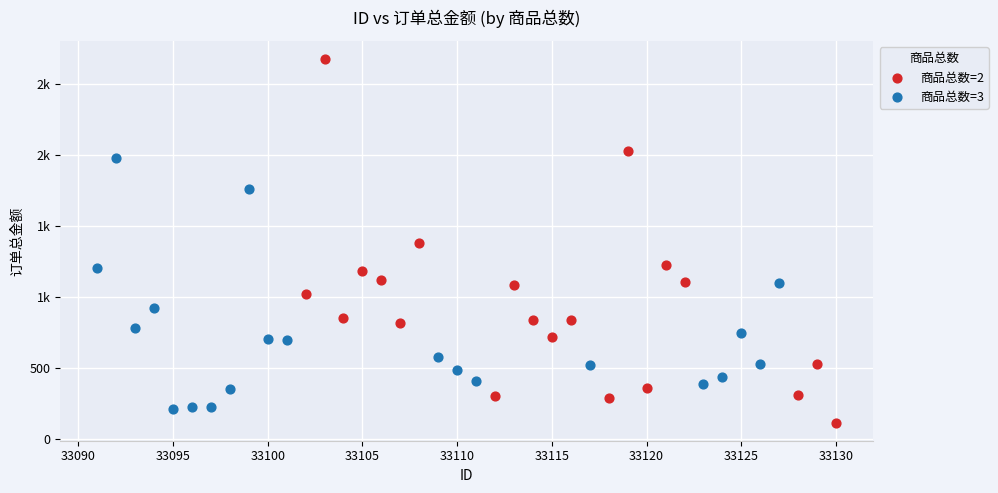

What are all the series names shown in the legend?

商品总数=2, 商品总数=3